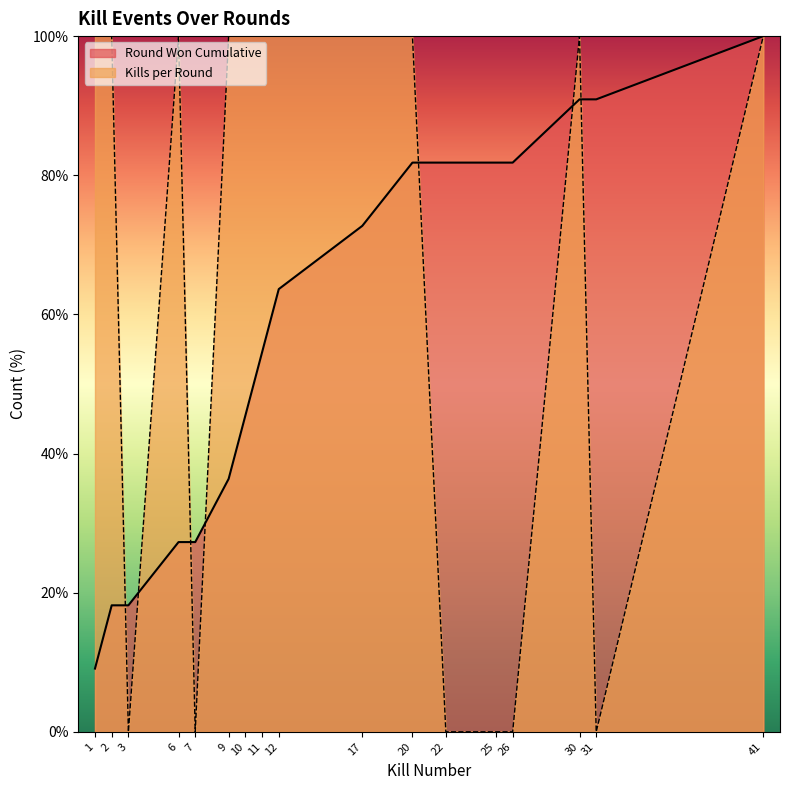

Between which two adjacent categories do Kills per Round and Round Won Cumulative first intersect?

2 and 3